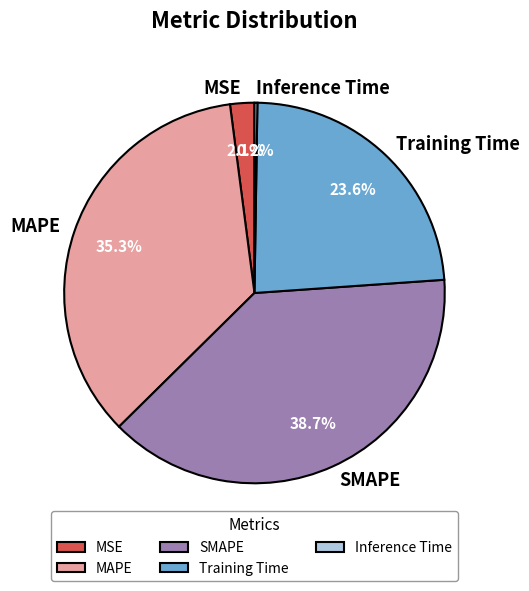

What percentage is the MSE slice, to the nearest percent?

2%